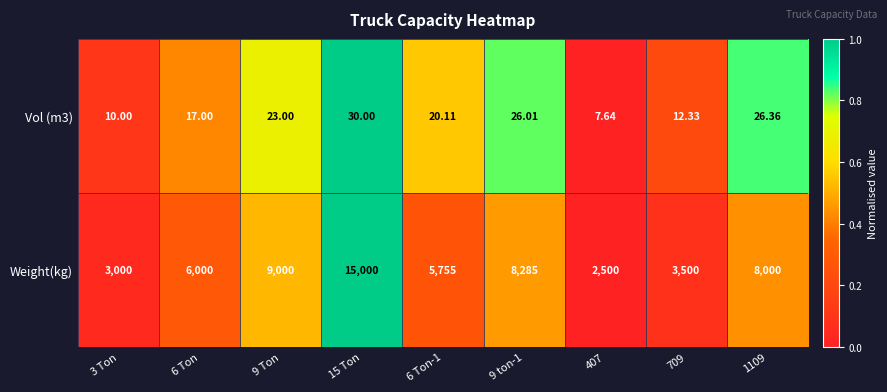

What is the difference between the highest and lowest values at 709?

3487.7